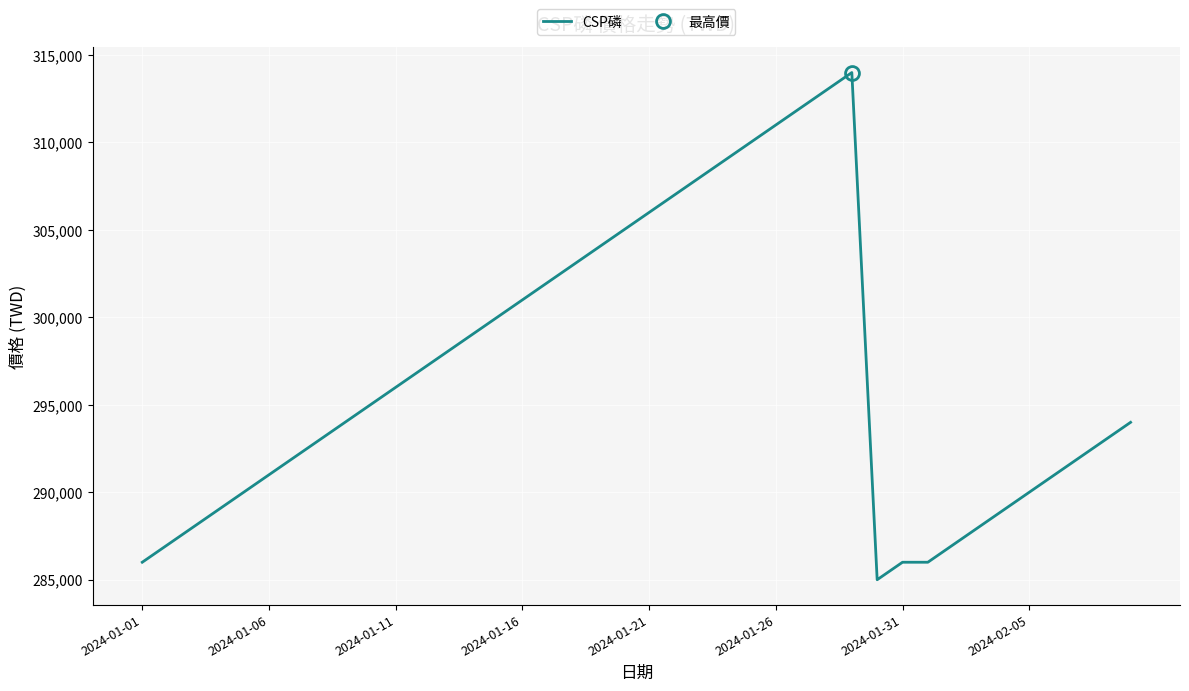

How many values are below 295000?

20